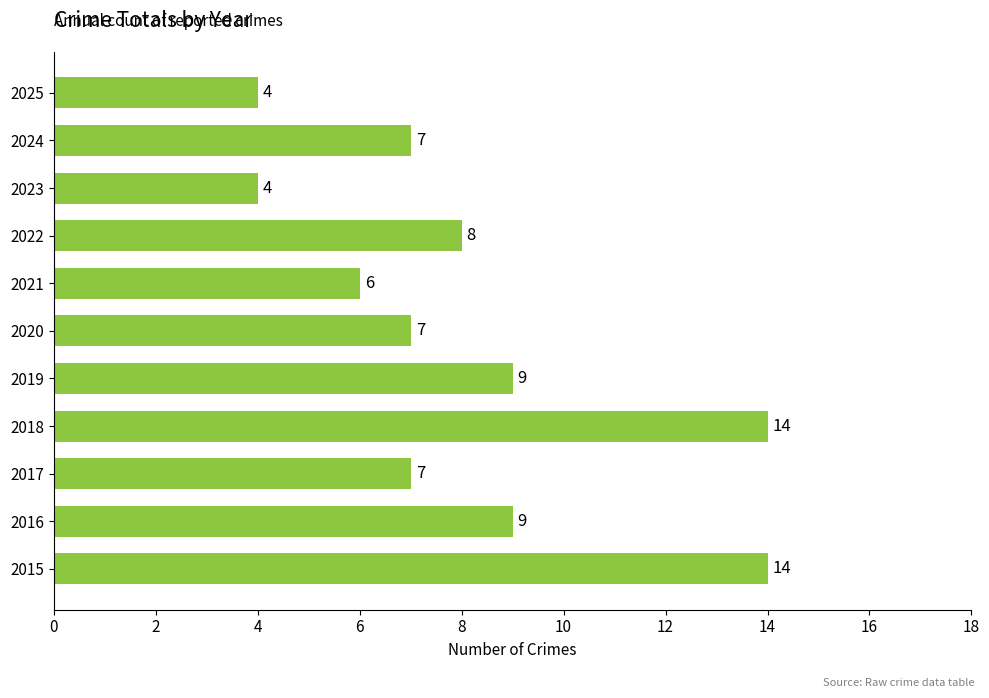

How many bars are there in total?

11